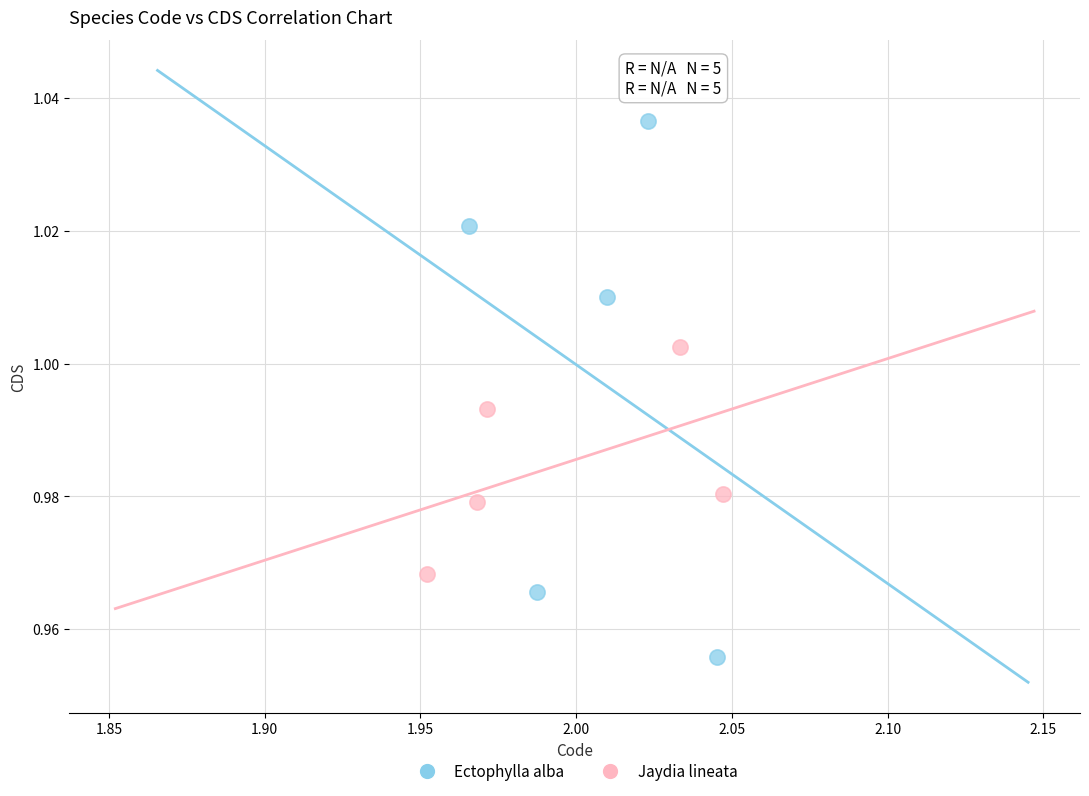

Which series reaches the minimum Y coordinate?

Ectophylla alba